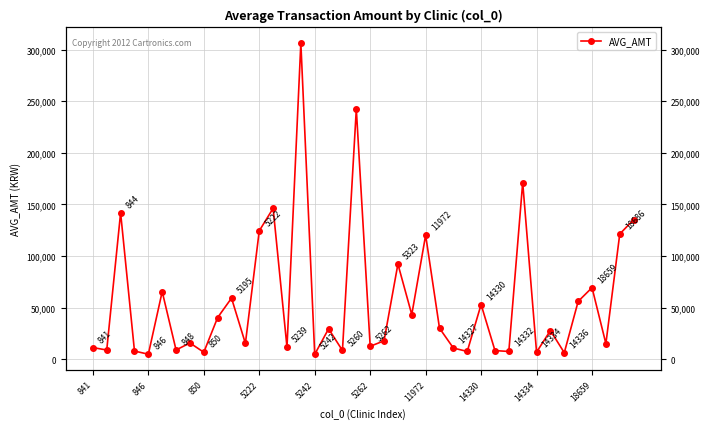

Reading right to left, what are all the values shown in this chart?

135175	121297	15048	69312	55975	6242	27733	6840	171170	7446	8304	52960	7477	10766	29991	120189	43198	92126	17760	12473	242405	8401	29399	4675	306358	11609	146179	124377	15255	59148	40355	6675	15700	8883	65433	4787	7856	141840	8852	11225